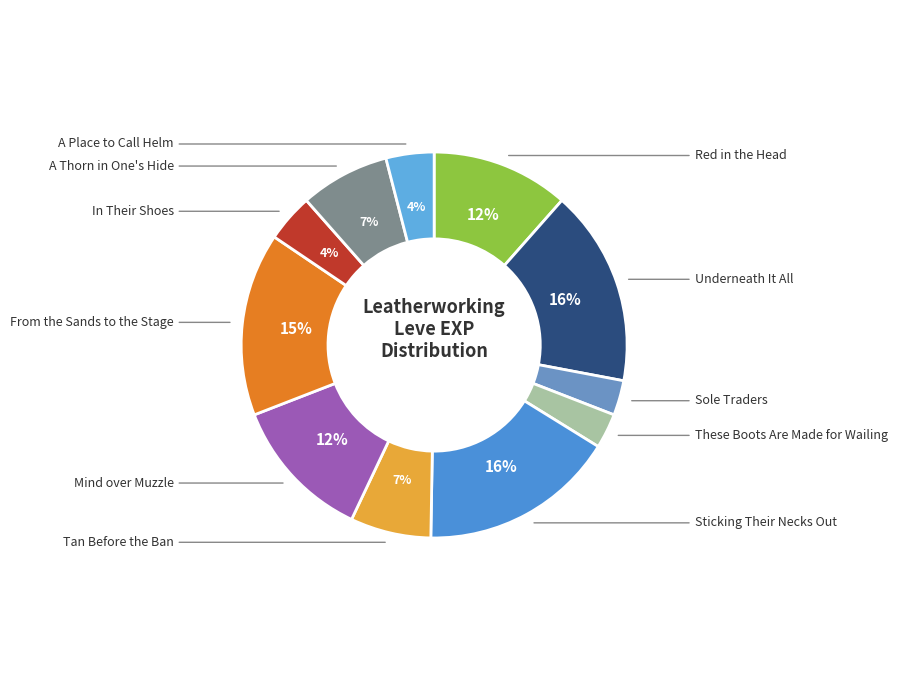

Rank the categories by value from lowest to highest.

Sole Traders, These Boots Are Made for Wailing, In Their Shoes, A Place to Call Helm, Tan Before the Ban, A Thorn in One's Hide, Red in the Head, Mind over Muzzle, From the Sands to the Stage, Underneath It All, Sticking Their Necks Out